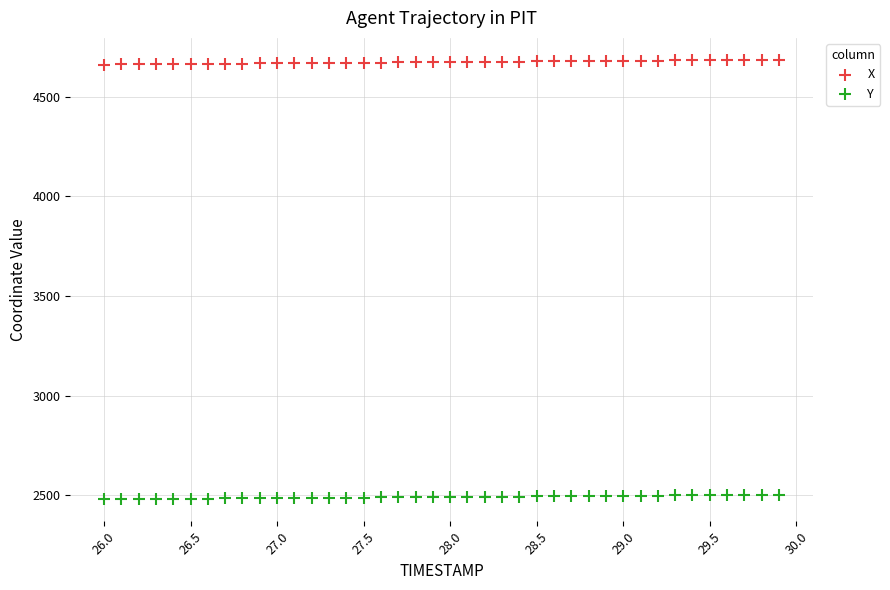

Which series reaches the minimum Y coordinate?

Y